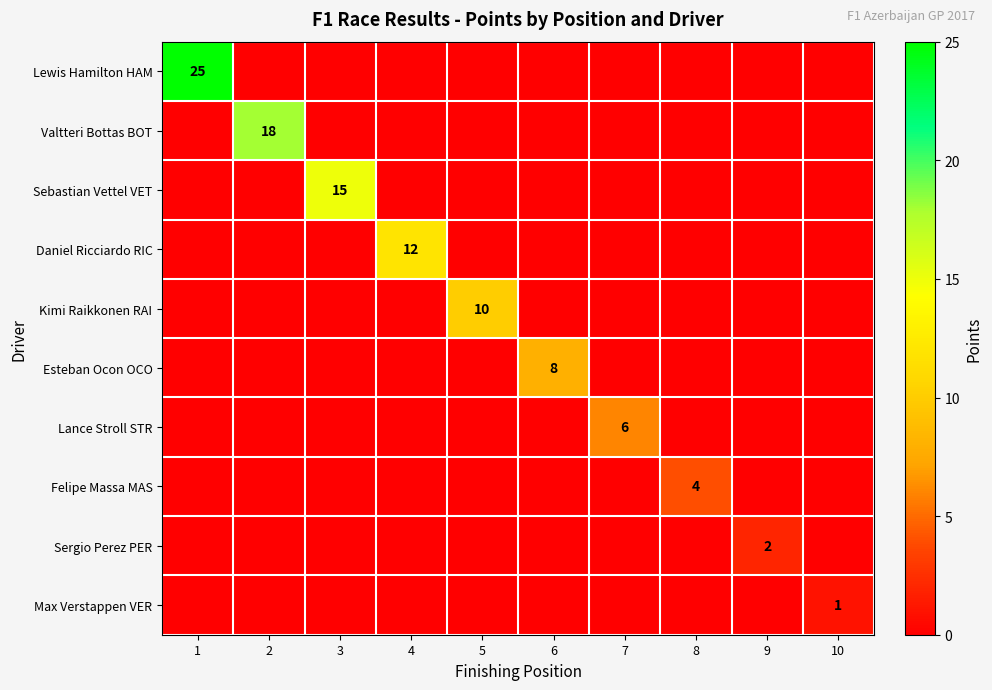

The value of Kimi Raikkonen RAI at 5 is 10. True or false?

True